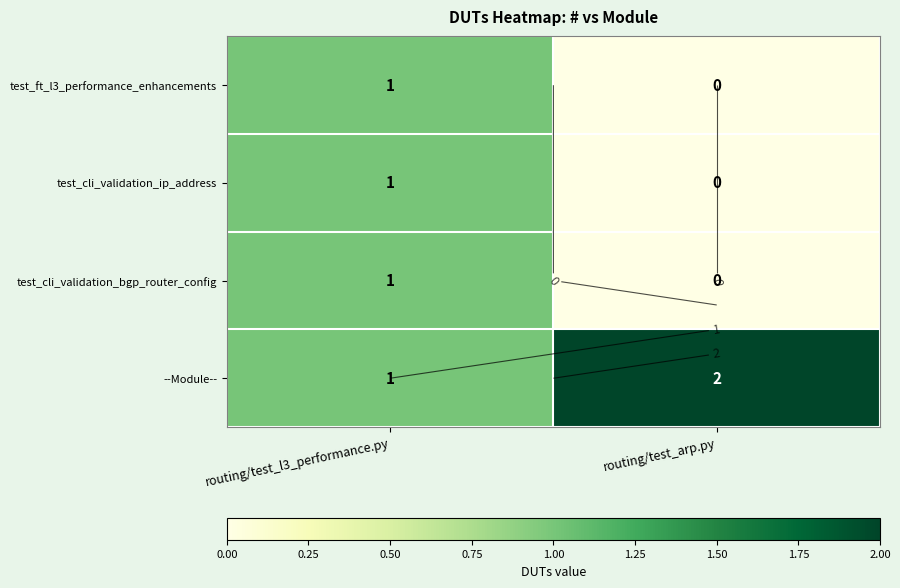

At which label does test_cli_validation_bgp_router_config reach its peak?

routing/test_l3_performance.py